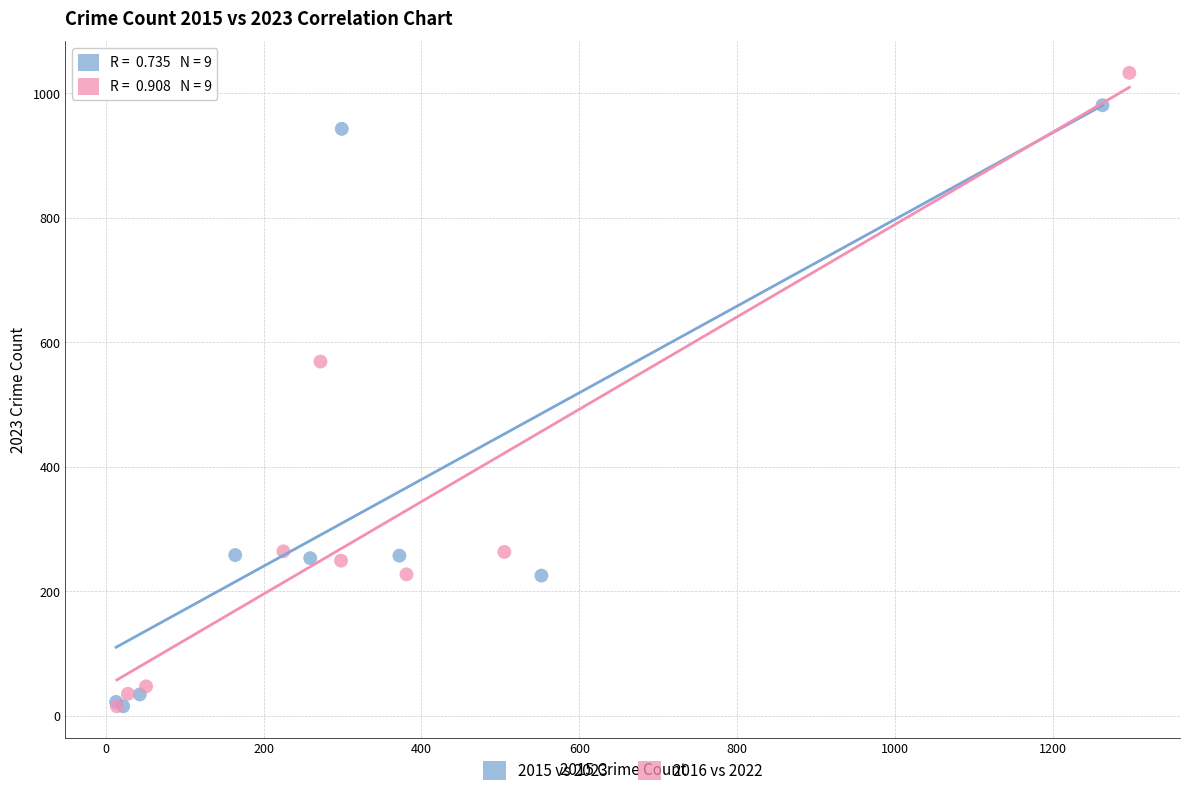

Which series has the largest Y range (max minus min)?

2016 vs 2022